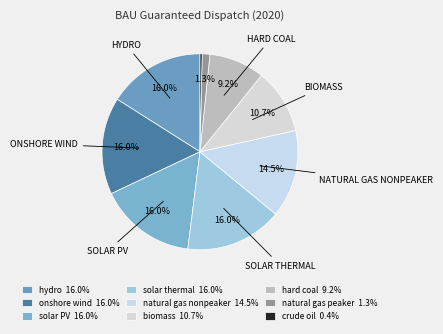

How many slices are in this pie chart?

9